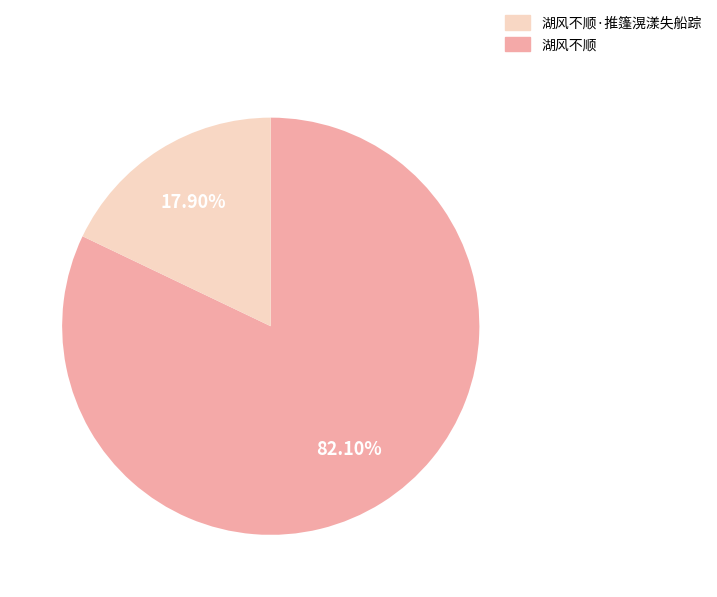

Count the number of slices in the pie.

2